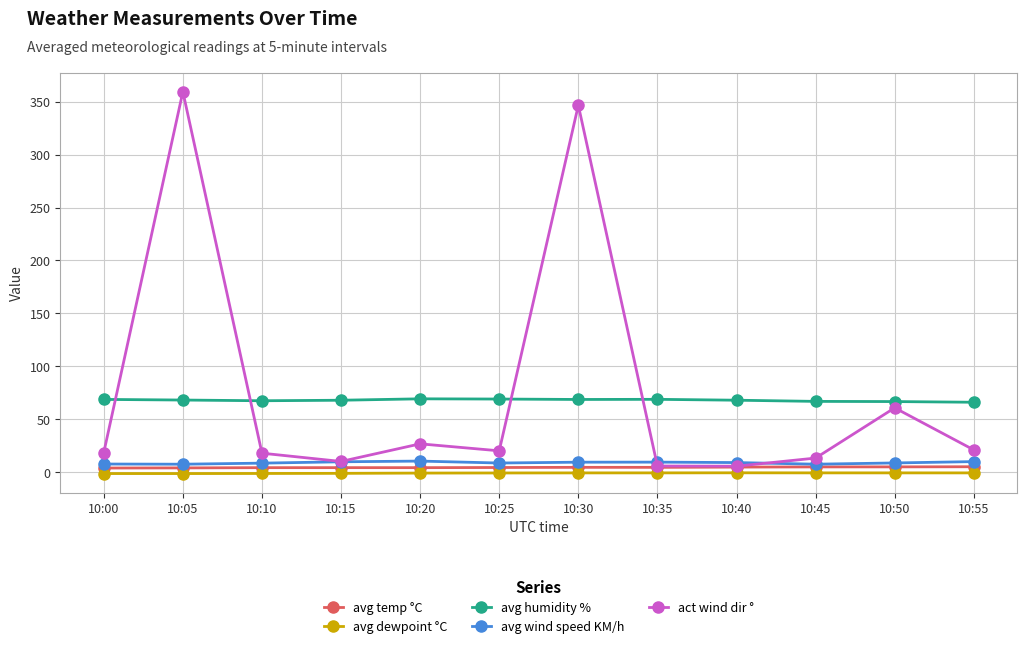

What is the difference between the maximum and second lowest values in the avg wind speed KM/h series?

2.9